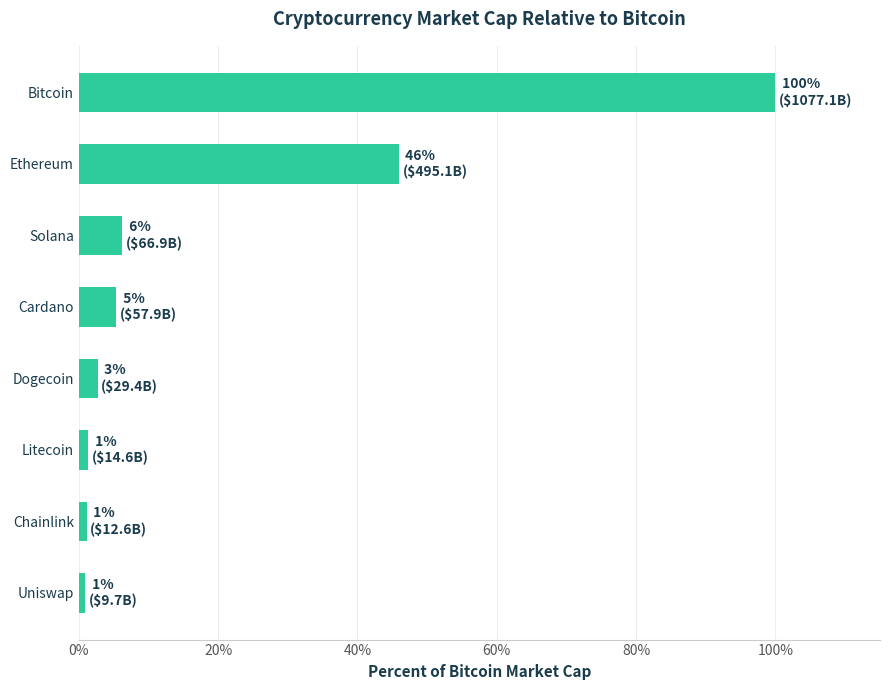

How many distinct data groups are displayed?

1